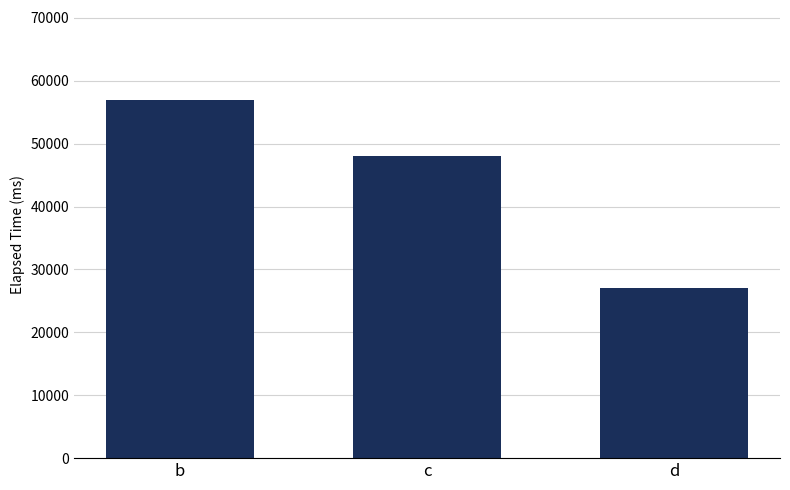

Reading right to left, extract all data points from this chart.

d=27000	c=48000	b=57000